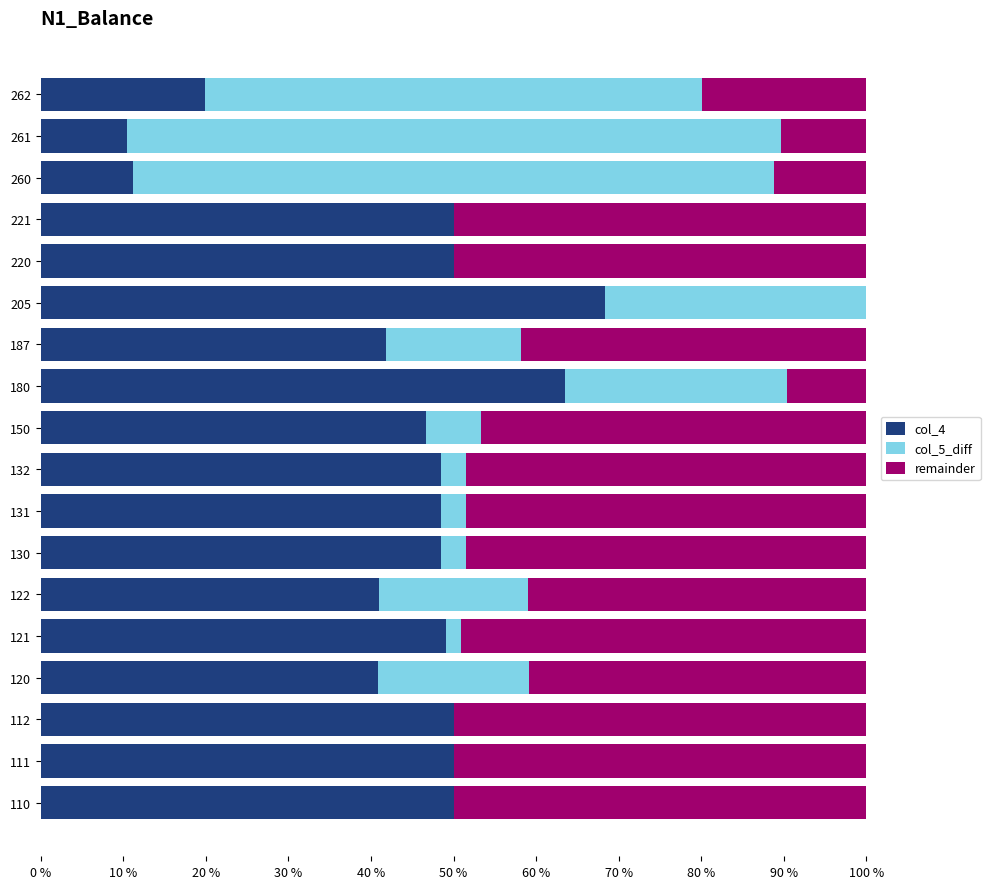

Which series has the largest range (max minus min)?

col_5_diff